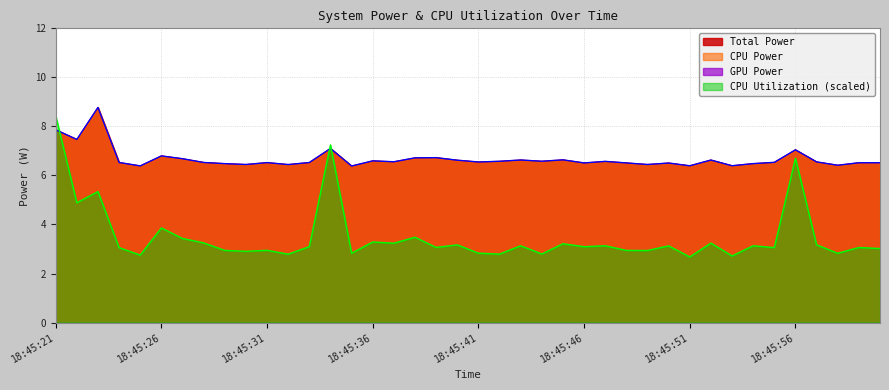

What is the difference between the CPU Utilization values at 18:45:41 and 18:45:34?

4.4